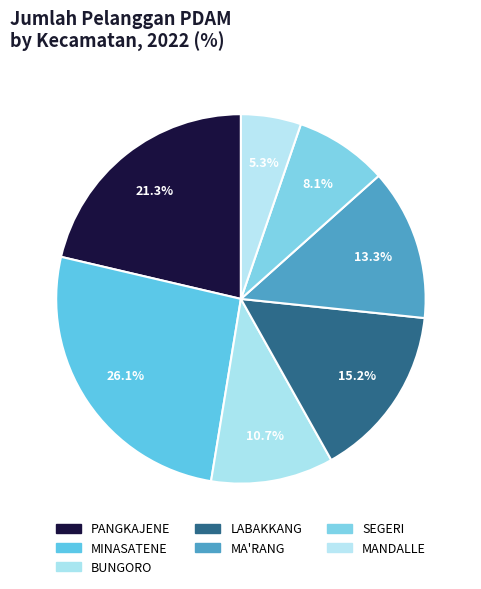

Is it true that PANGKAJENE is 31% of the pie?

False